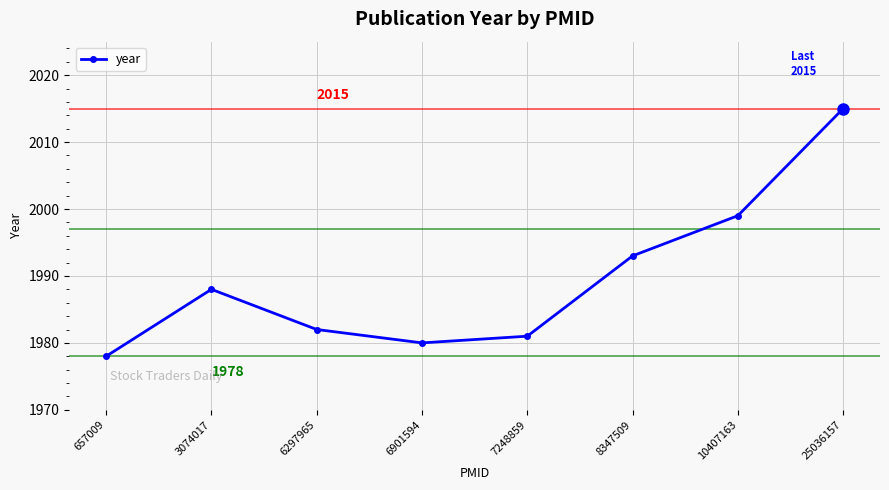

The chart shows a value of 2015 at 25036157. True or false?

True